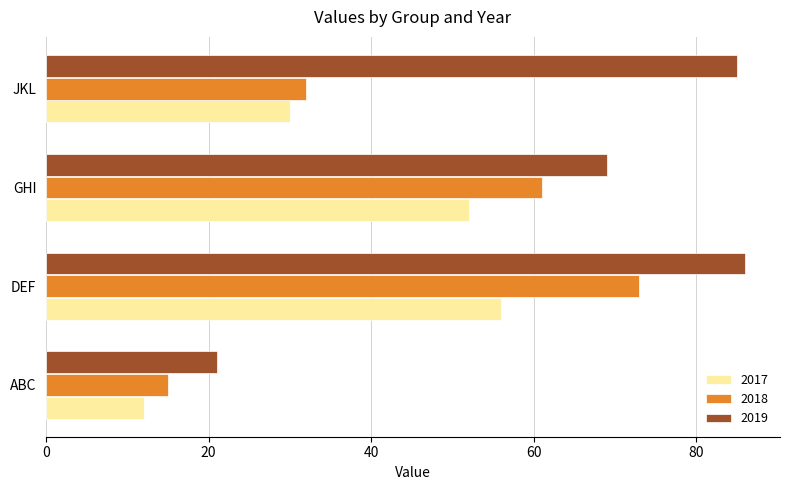

Where is 2019 nearest to the value 53?

GHI